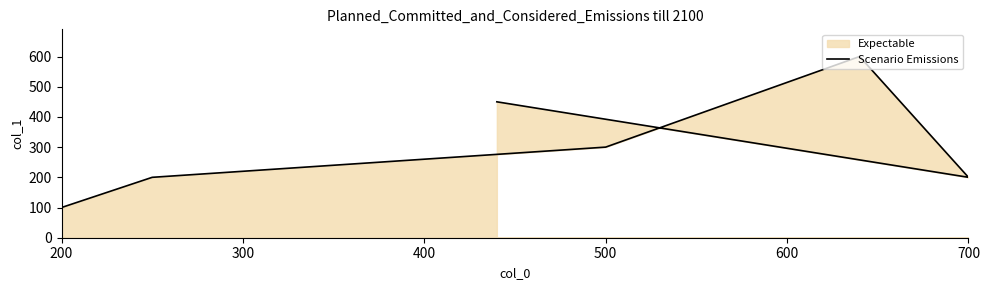

How many lines are shown in the chart?

1